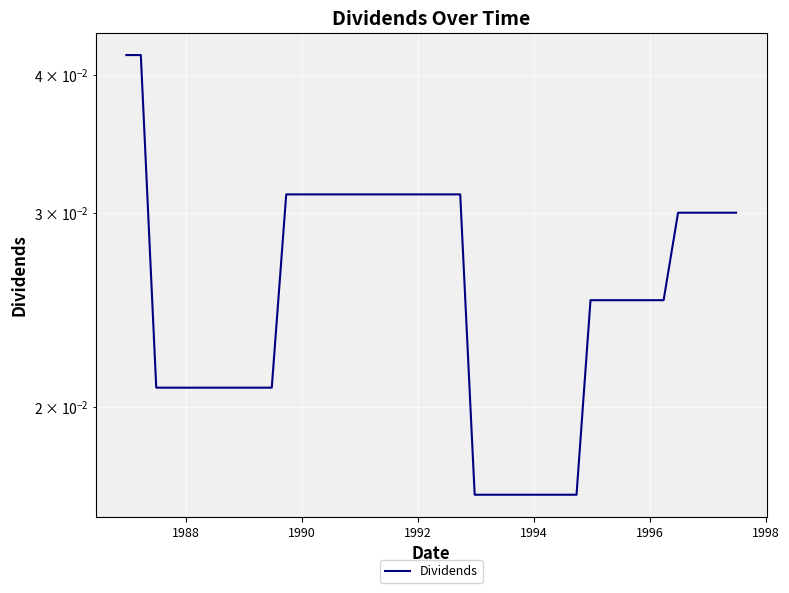

How many lines are shown in the chart?

1